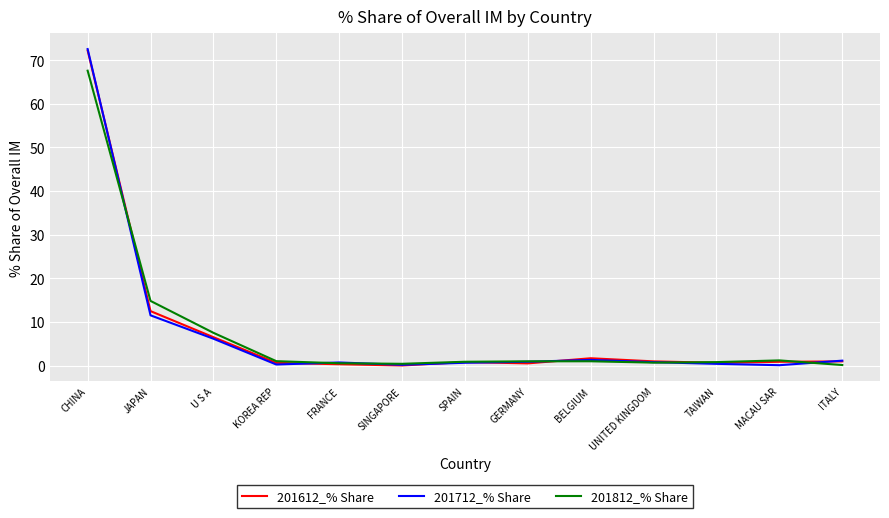

What is the average value of the 201712_% Share series?

7.5